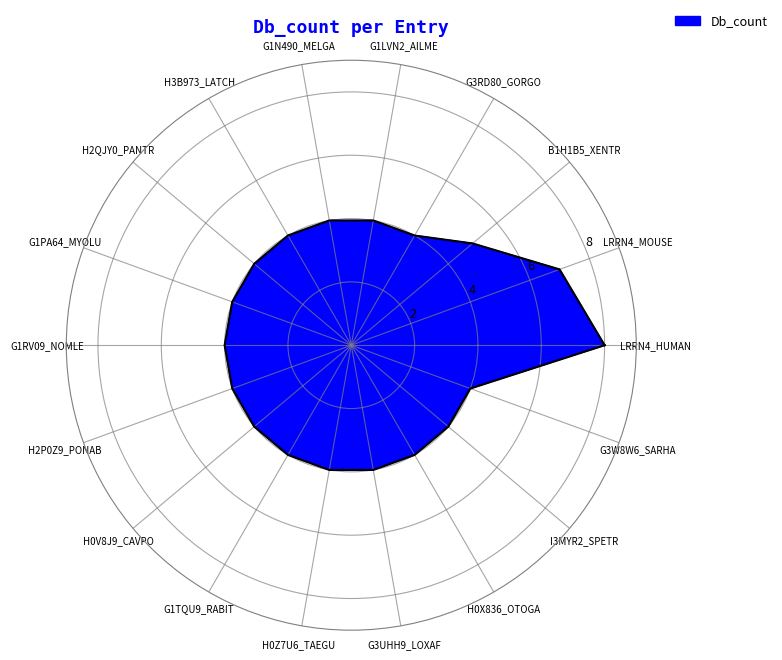

Reading right to left, list all the values displayed in this chart.

4	4	4	4	4	4	4	4	4	4	4	4	4	4	4	5	7	8